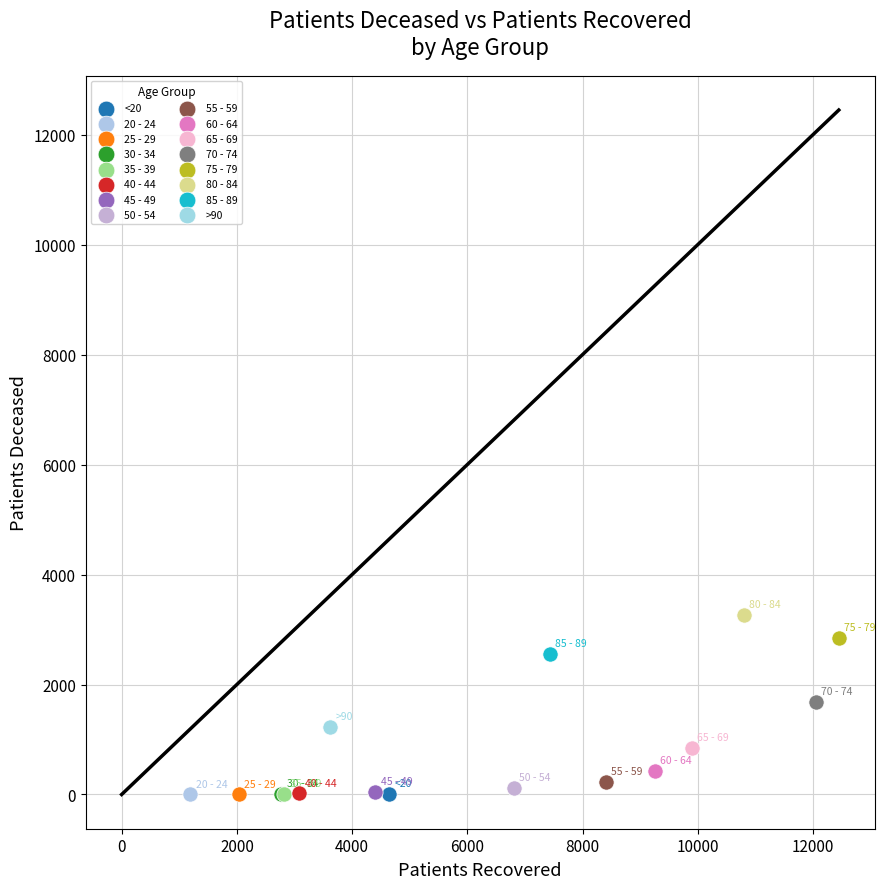

What are all the series names shown in the legend?

<20, 20 - 24, 25 - 29, 30 - 34, 35 - 39, 40 - 44, 45 - 49, 50 - 54, 55 - 59, 60 - 64, 65 - 69, 70 - 74, 75 - 79, 80 - 84, 85 - 89, >90